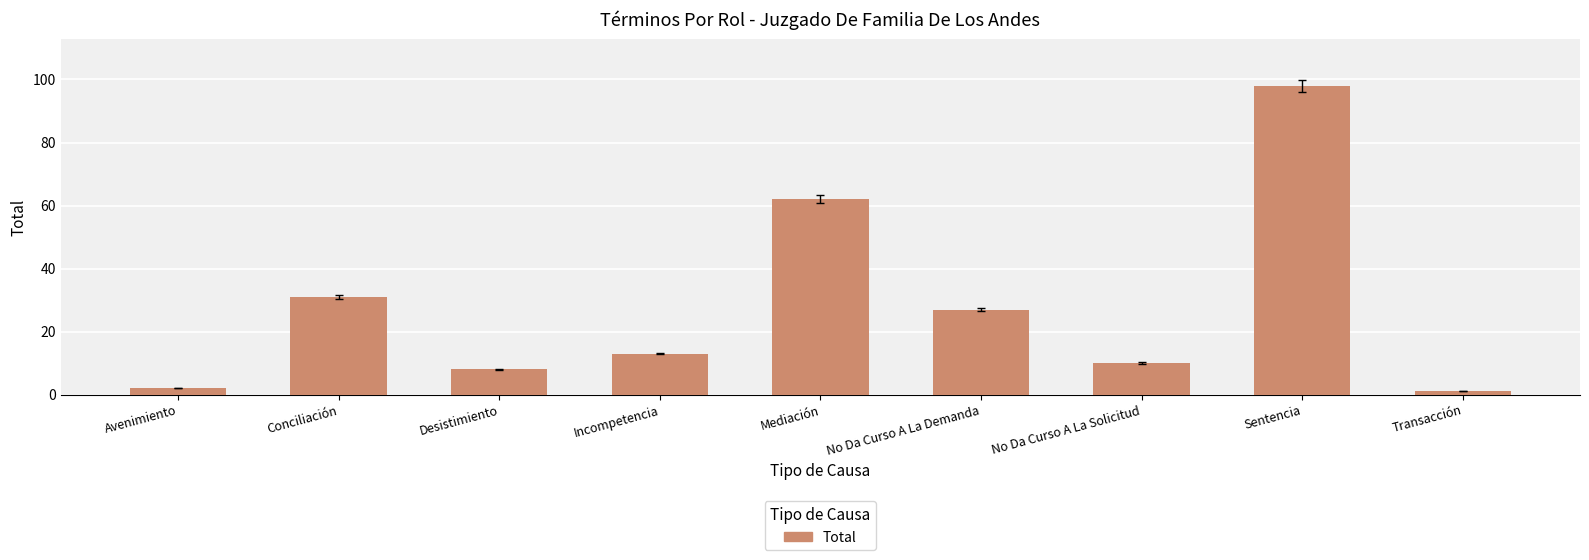

What is the maximum value shown in the chart?

98